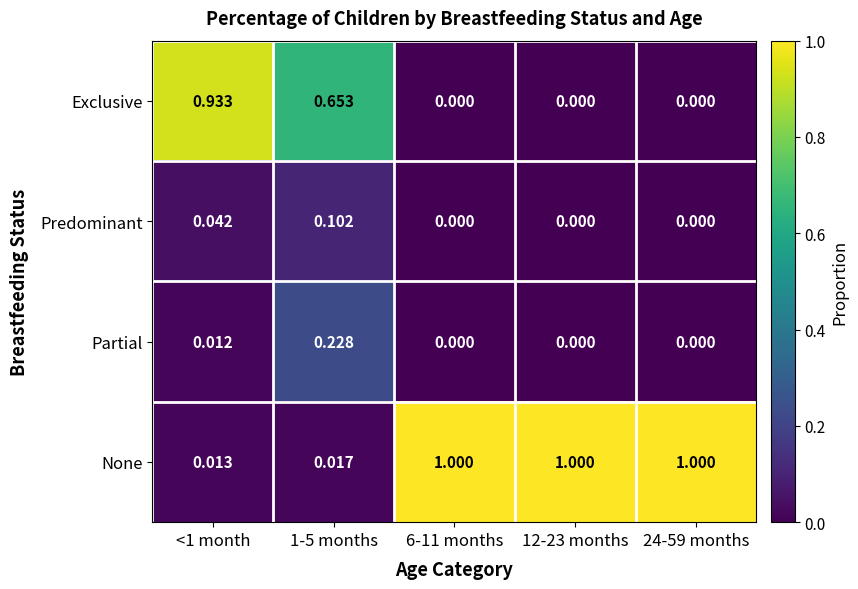

List the series in order of their peak value, lowest first.

Predominant, Partial, Exclusive, None